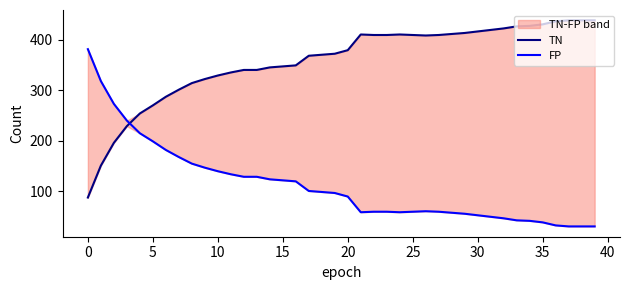

Is the value of FP at 28 greater than the value of TN at 33?

No